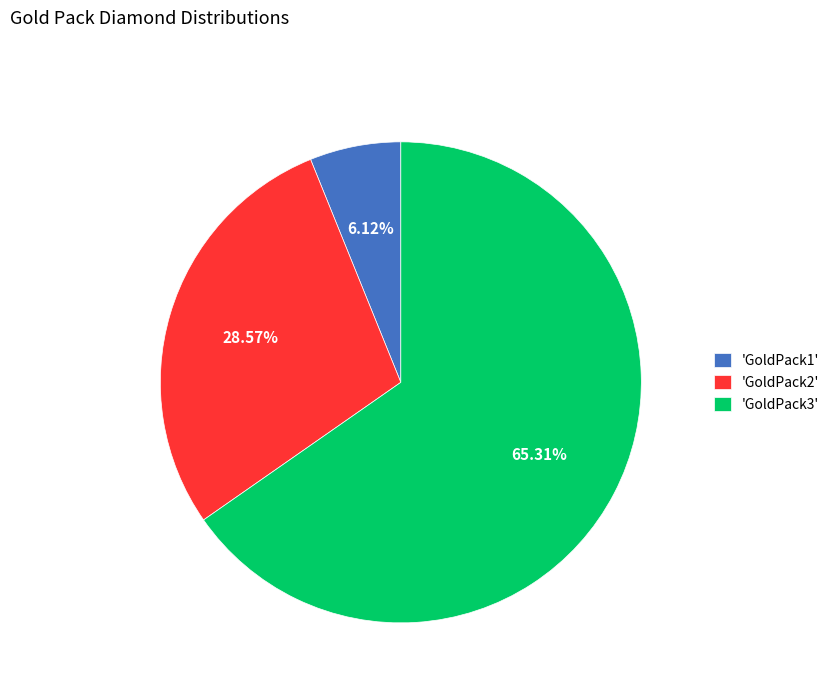

How many slices are in this pie chart?

3